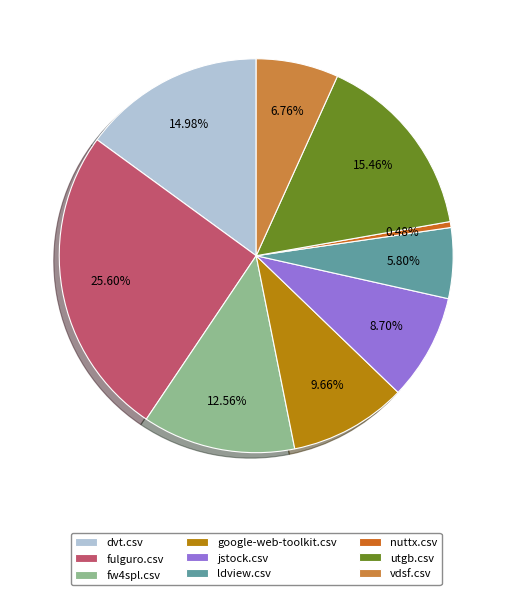

Is there any slice that represents more than half of the pie?

No